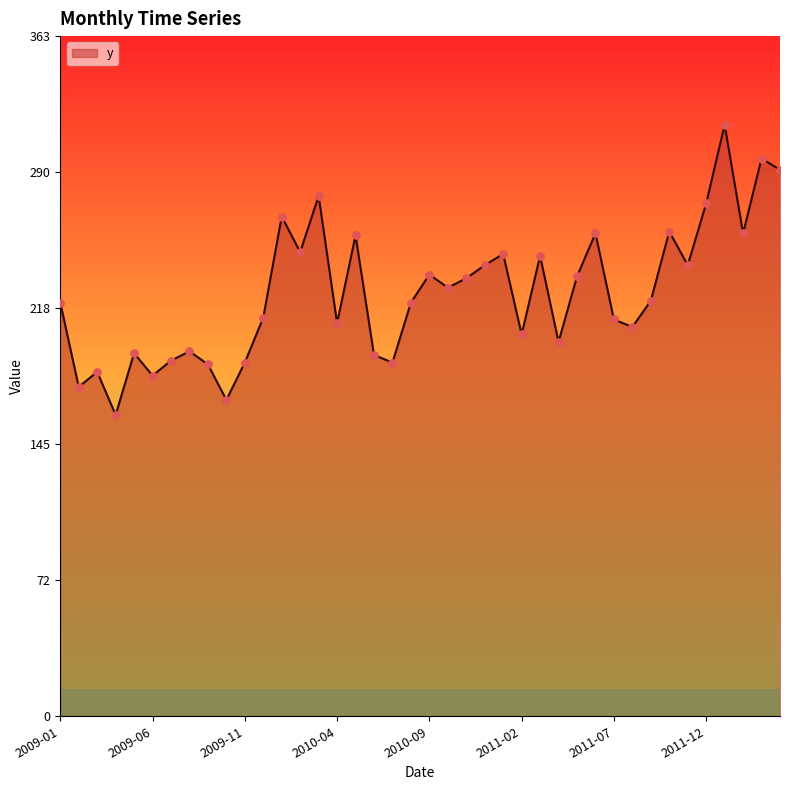

What is the difference between the maximum and minimum values?

155